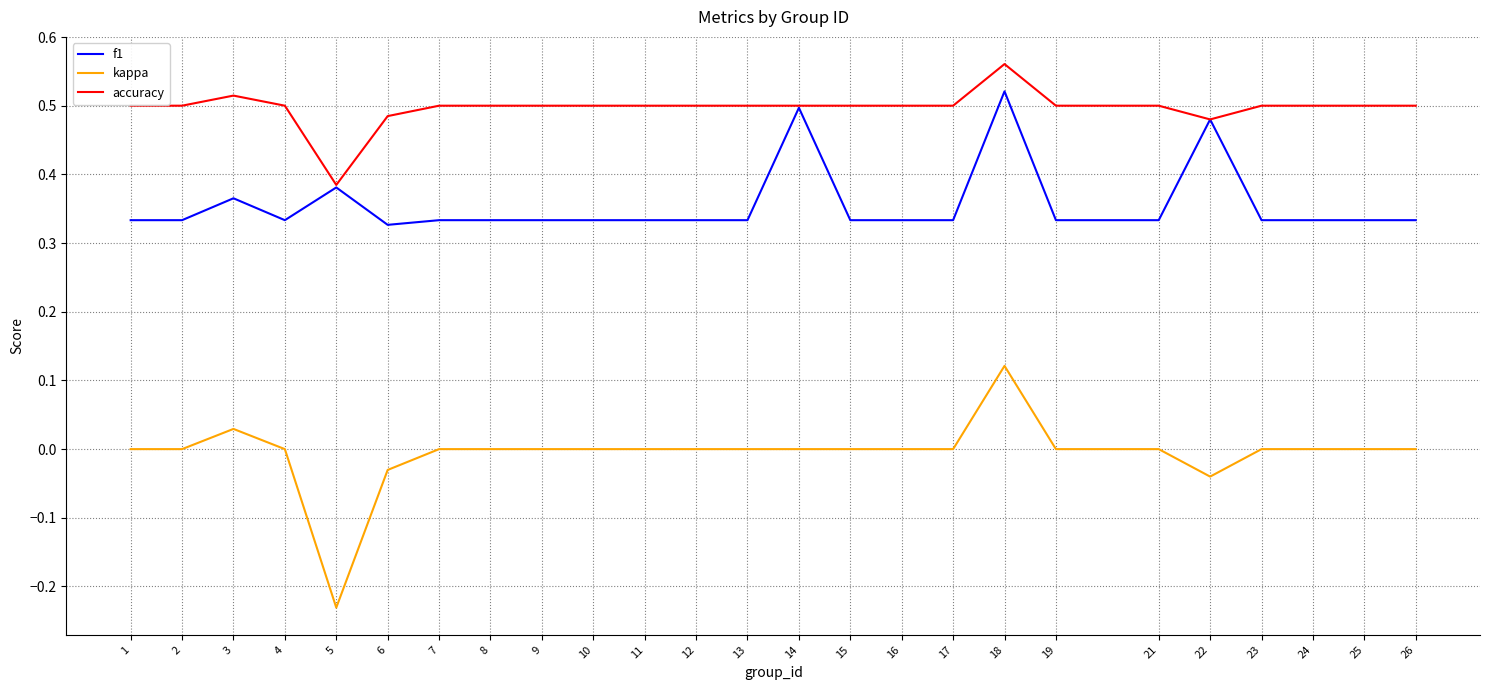

Rank the series at 6 from lowest to highest value.

kappa, f1, accuracy